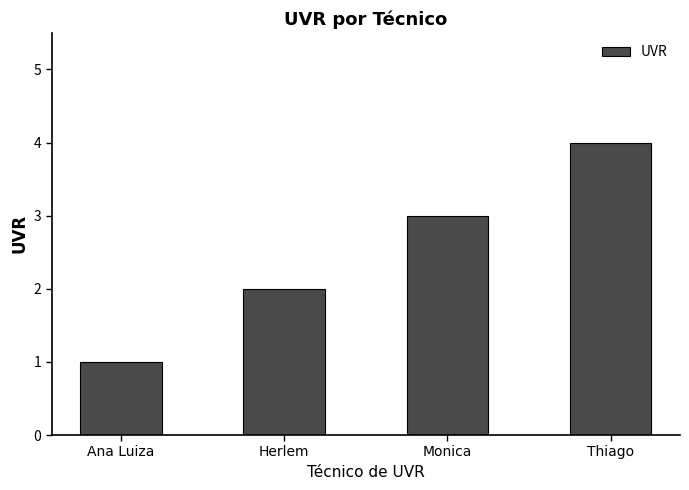

What value does the data have at Monica?

3